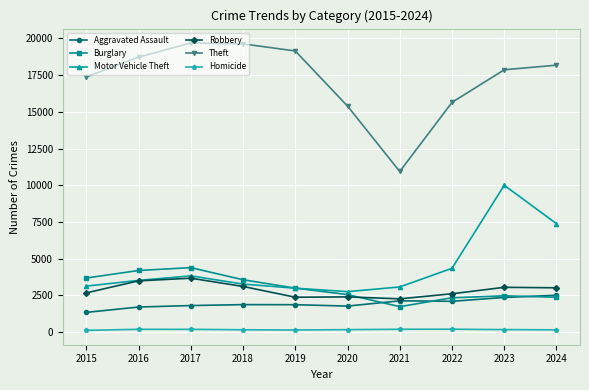

What is the maximum value for Robbery?

3677